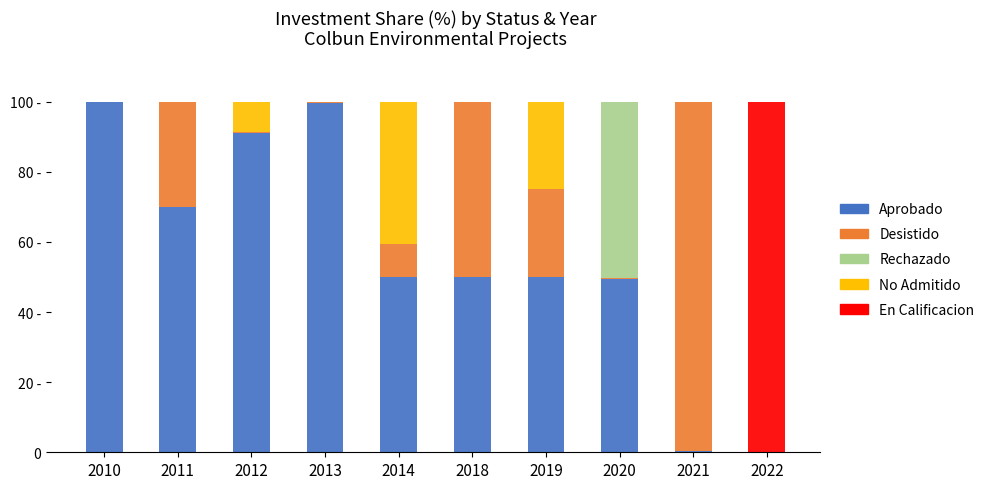

The value of No Admitido at 2011 is 0.0. True or false?

True